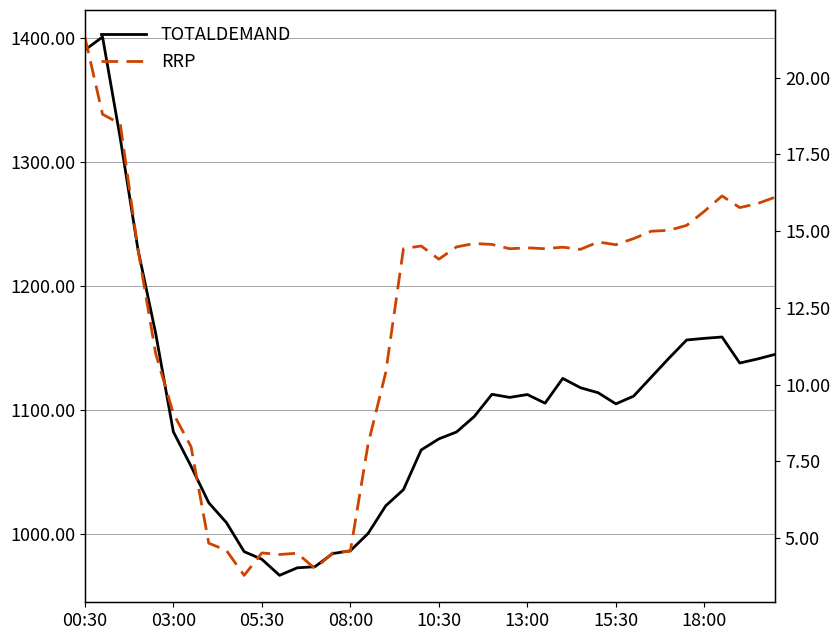

Reading left to right, extract all data points from this chart.

TOTALDEMAND: 1390.5	1401.1	1319.4	1229.6	1162.0	1082.4	1054.6	1025.1	1009.1	985.7	979.5	966.5	972.6	973.5	984.1	986.4	1000.3	1022.7	1035.7	1067.7	1076.7	1082.2	1094.7	1112.7	1110.2	1112.5	1105.5	1125.5	1118.0	1113.9	1104.9	1111.2	1126.5	1141.8	1156.5	1157.8	1158.9	1137.9	1141.2	1144.9
RRP: 21.3	18.8	18.5	14.4	11.0	9.1	8.0	4.8	4.6	3.8	4.5	4.5	4.5	4.0	4.5	4.6	8.1	10.4	14.4	14.5	14.1	14.5	14.6	14.6	14.4	14.5	14.4	14.5	14.4	14.7	14.6	14.8	15.0	15.0	15.2	15.7	16.1	15.8	15.9	16.1